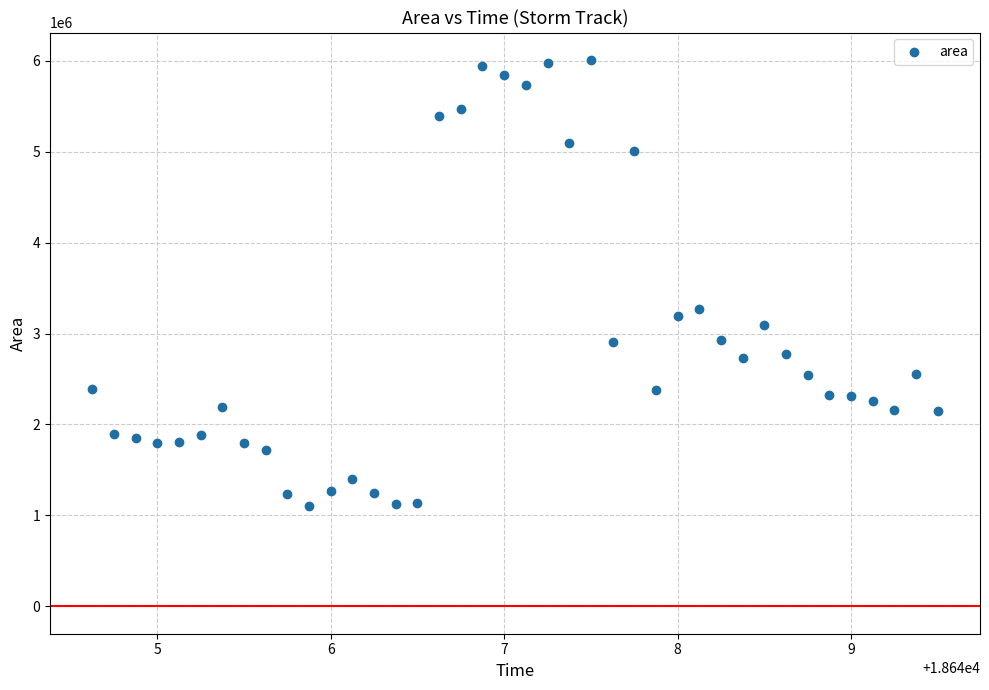

What is the range of Y values (max minus min)?

4908125